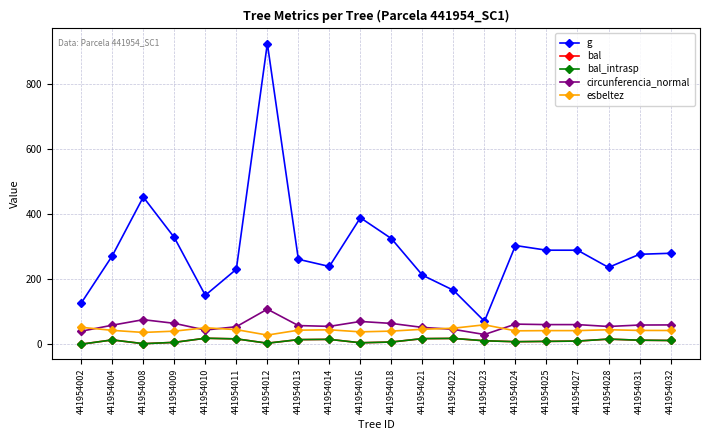

Which series has the widest spread of values?

g